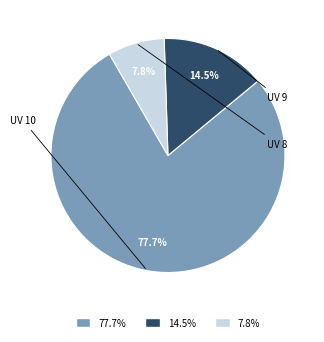

Do 7.8% and 14.5% together represent more than half of the pie?

No